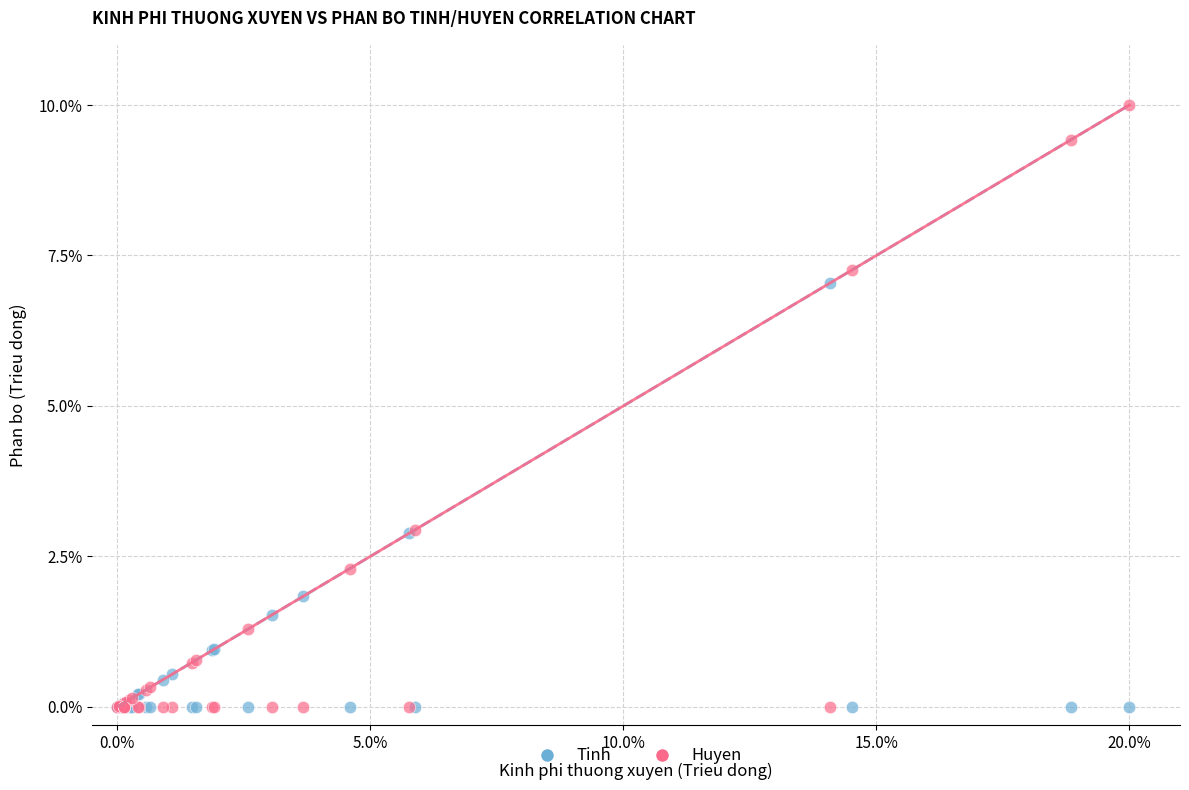

Which series reaches the maximum Y coordinate?

Huyen